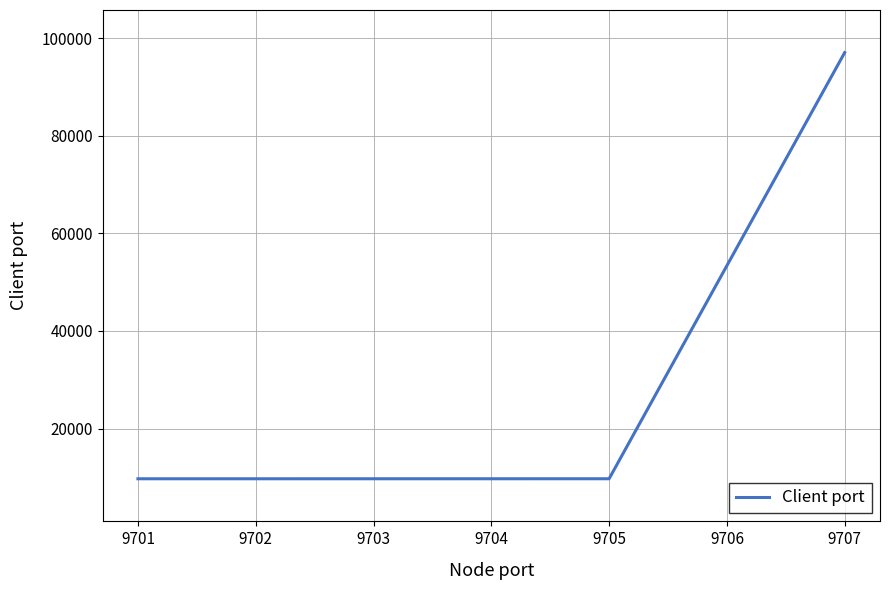

Approximately how many times larger is the value at 9703 compared to 9705?

1.0